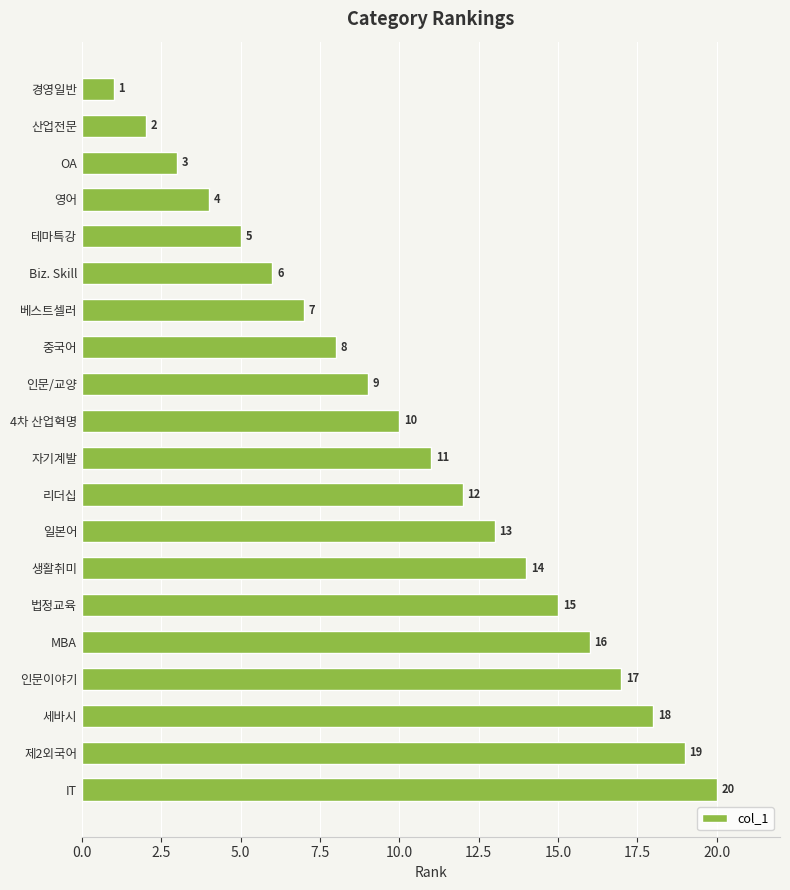

What is the label of the 18th bar from the top?

세바시